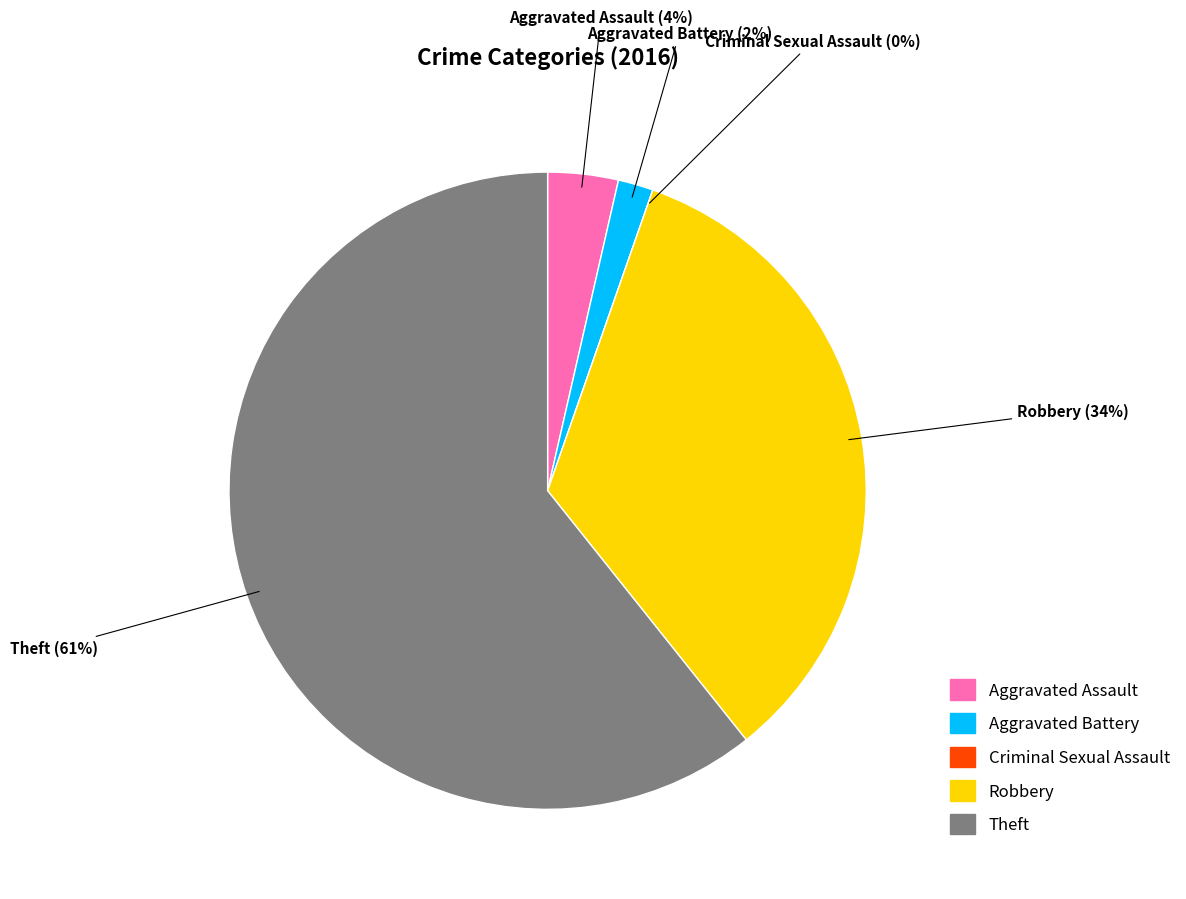

Rank the categories by value from highest to lowest.

Theft, Robbery, Aggravated Assault, Aggravated Battery, Criminal Sexual Assault